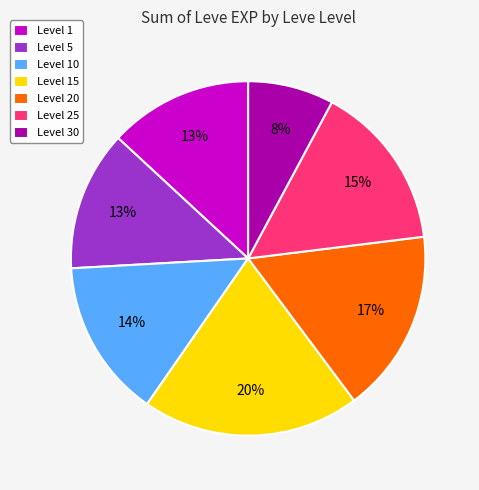

Is it true that Level 30 is 1% of the pie?

False